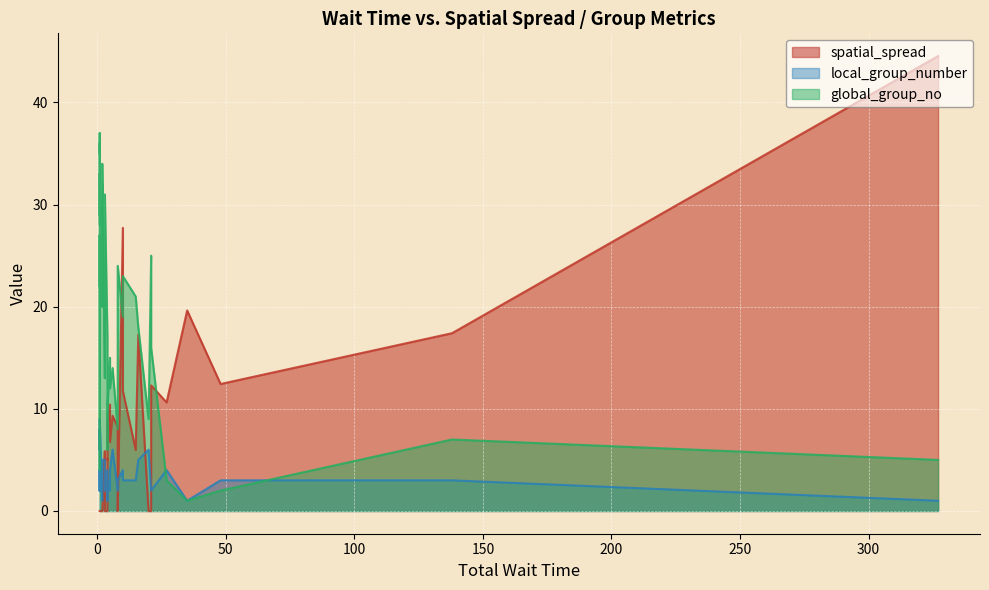

How many distinct data groups are displayed?

3